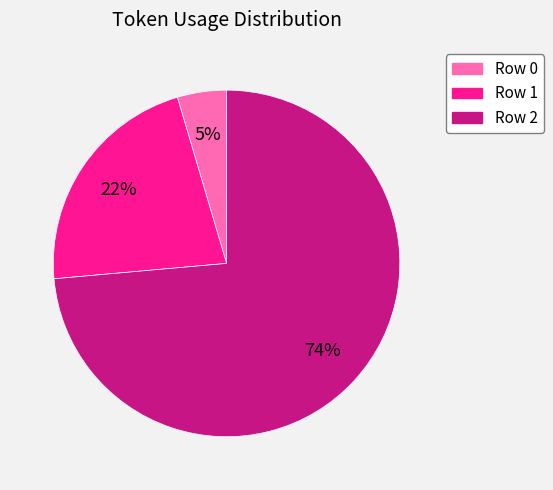

To the nearest percent, what portion does Row 1 represent?

22%